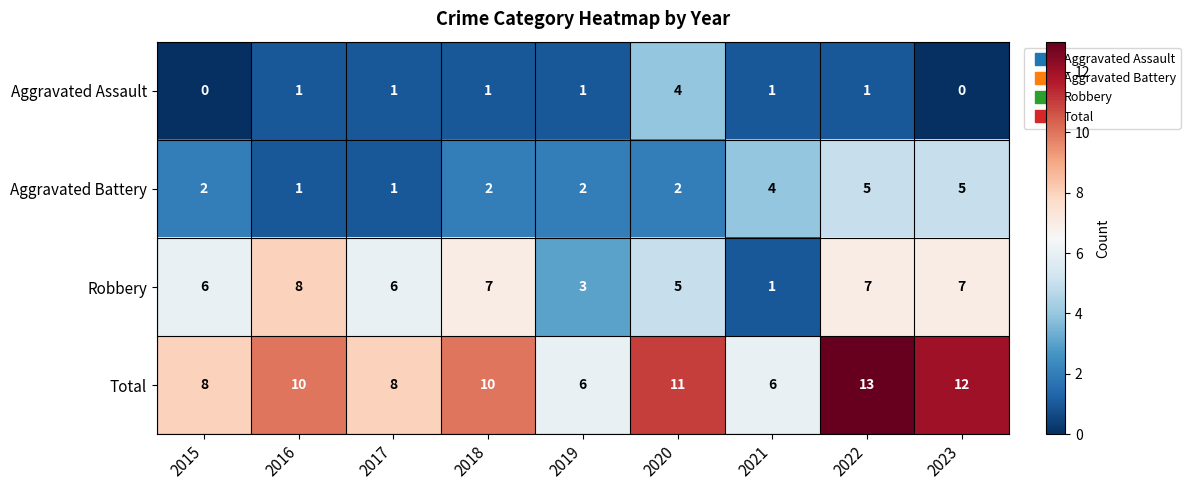

What is the sum of the Robbery values at 2018 and 2019?

10